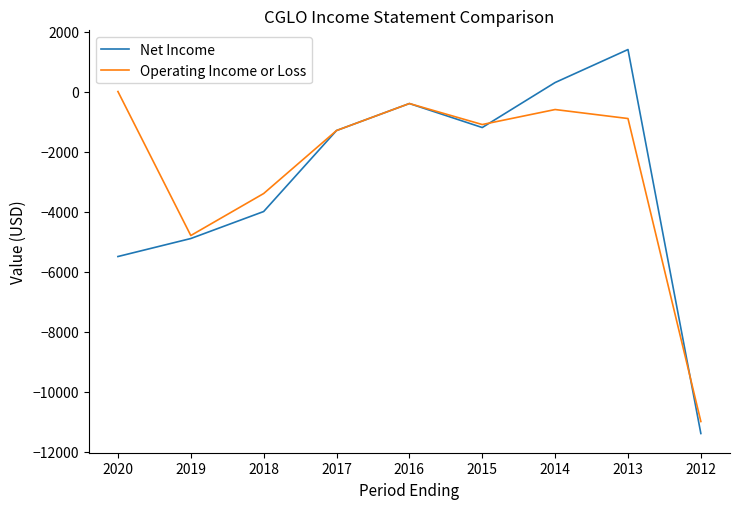

List the series in order of their peak value, highest first.

Net Income, Operating Income or Loss